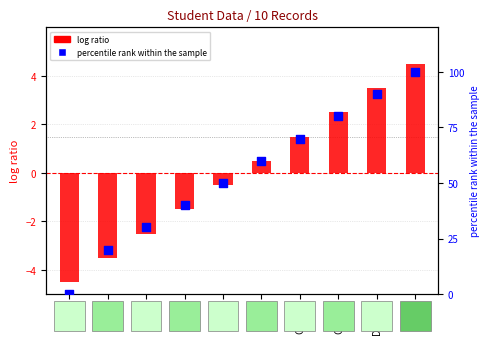

Which series has the largest Y range (max minus min)?

percentile rank within the sample